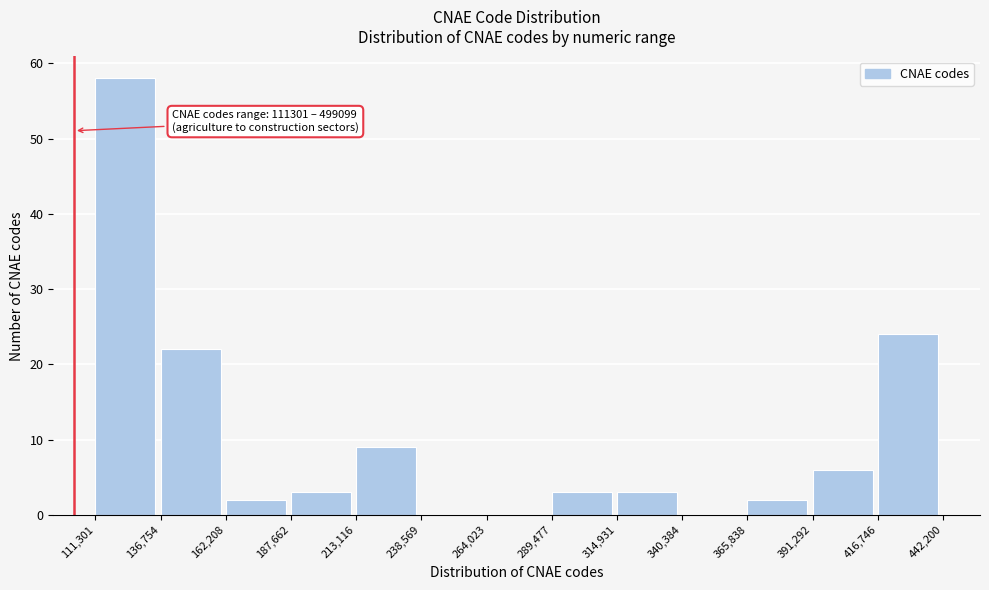

Over which range of the x-axis is the bar tallest?

111,301 to 136,754